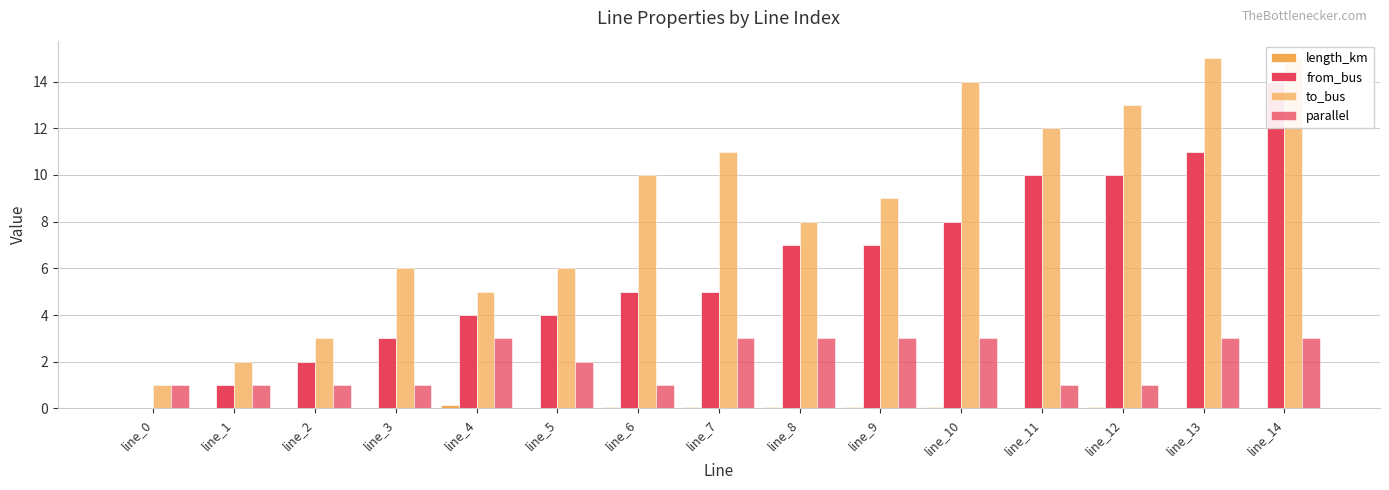

What is the value of the to_bus bar at the 8th from the left?

11.0